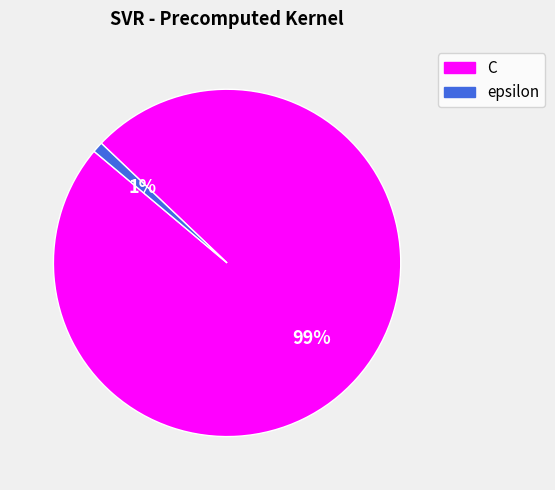

The C slice represents 99% of the pie. True or false?

True